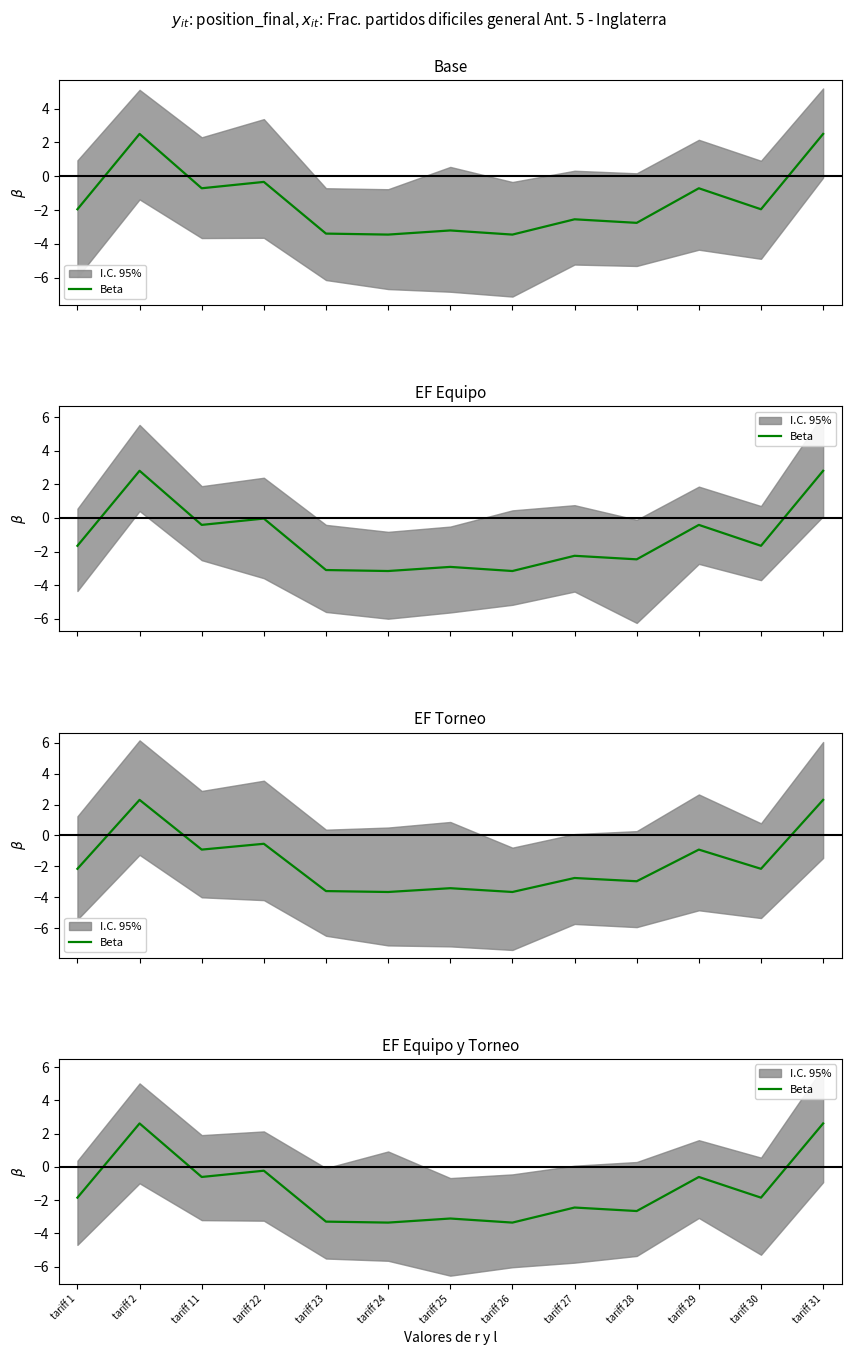

How many interior local peaks (higher than both neighbors) does the data have?

5